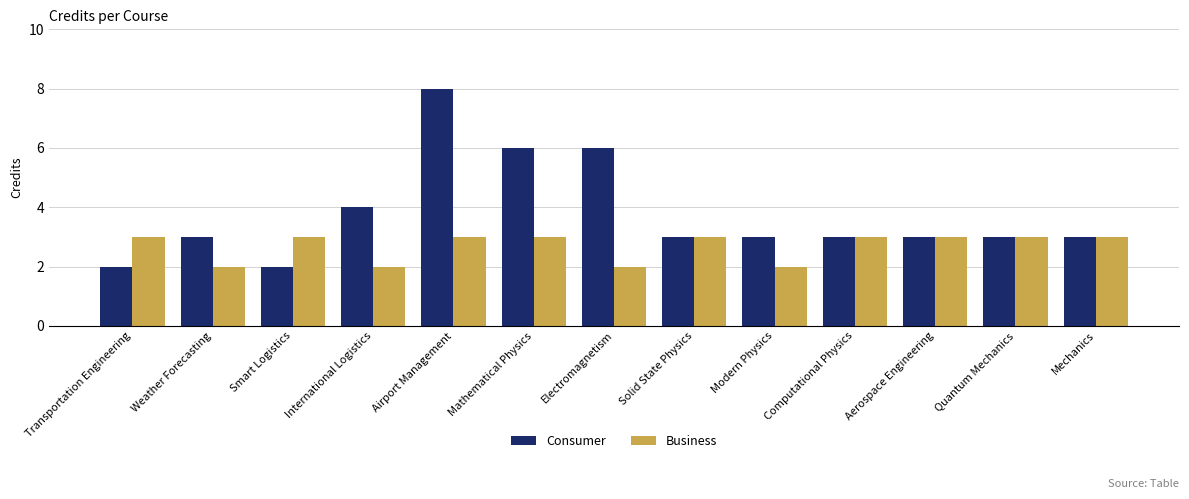

Rank the series by their average value, from highest to lowest.

Consumer, Business